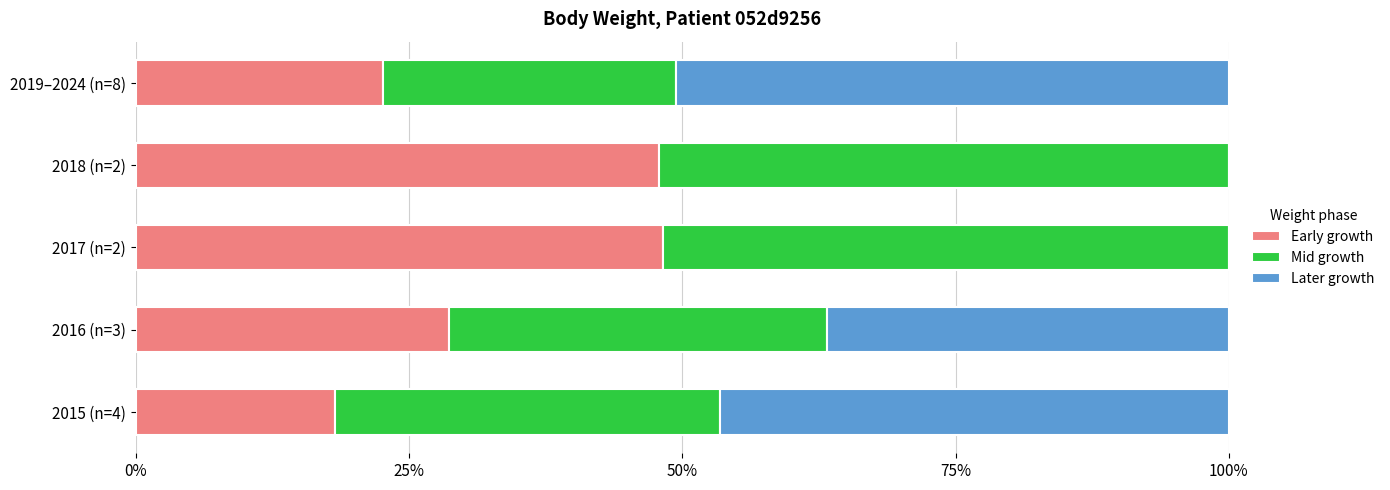

What are all the series names shown in the legend?

Early growth, Mid growth, Later growth